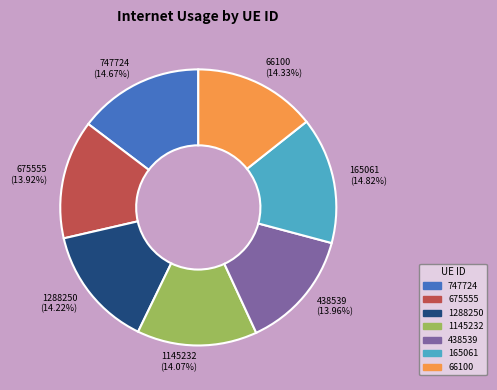

Is there a majority slice in this chart?

No